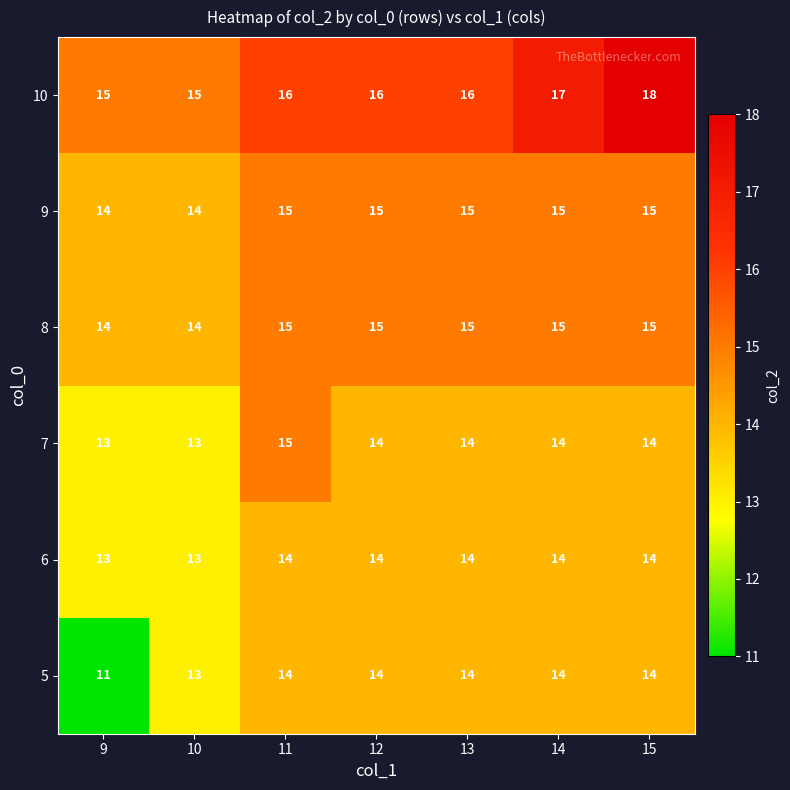

How many data points does each series have?

7